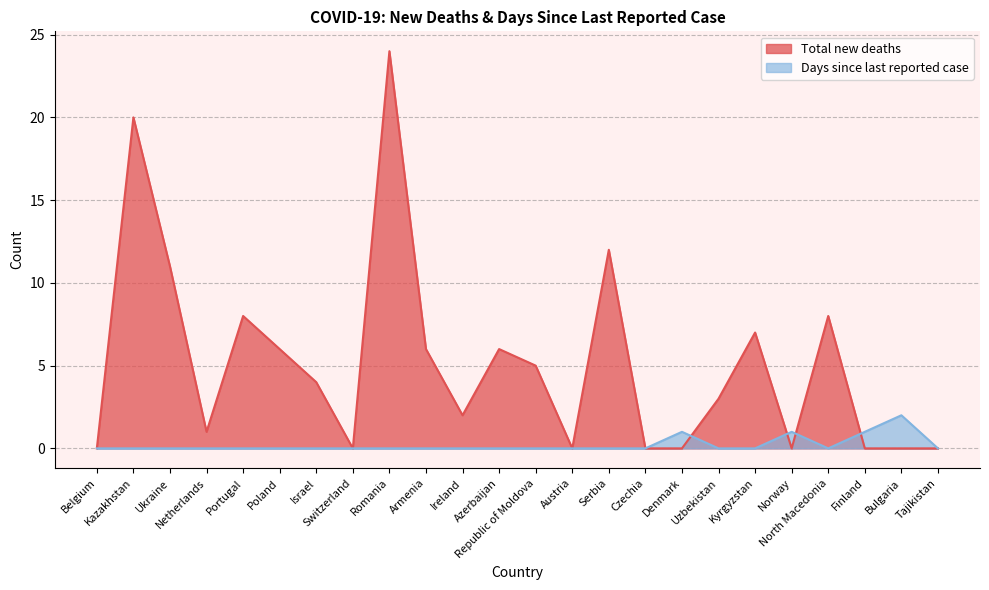

What value does the Total new deaths series have at Netherlands?

1